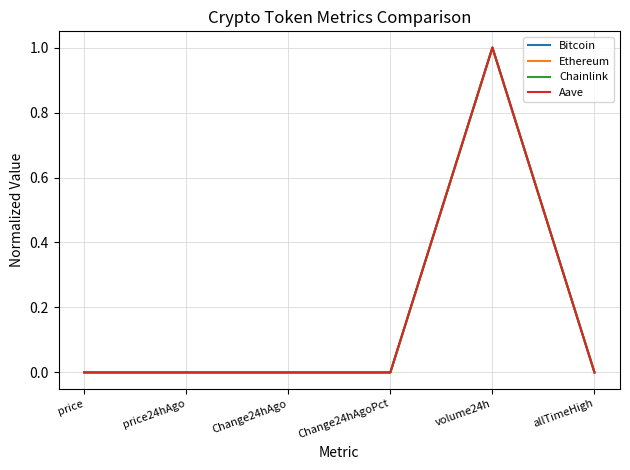

True or false: Ethereum has a value of 0.0 at allTimeHigh.

True